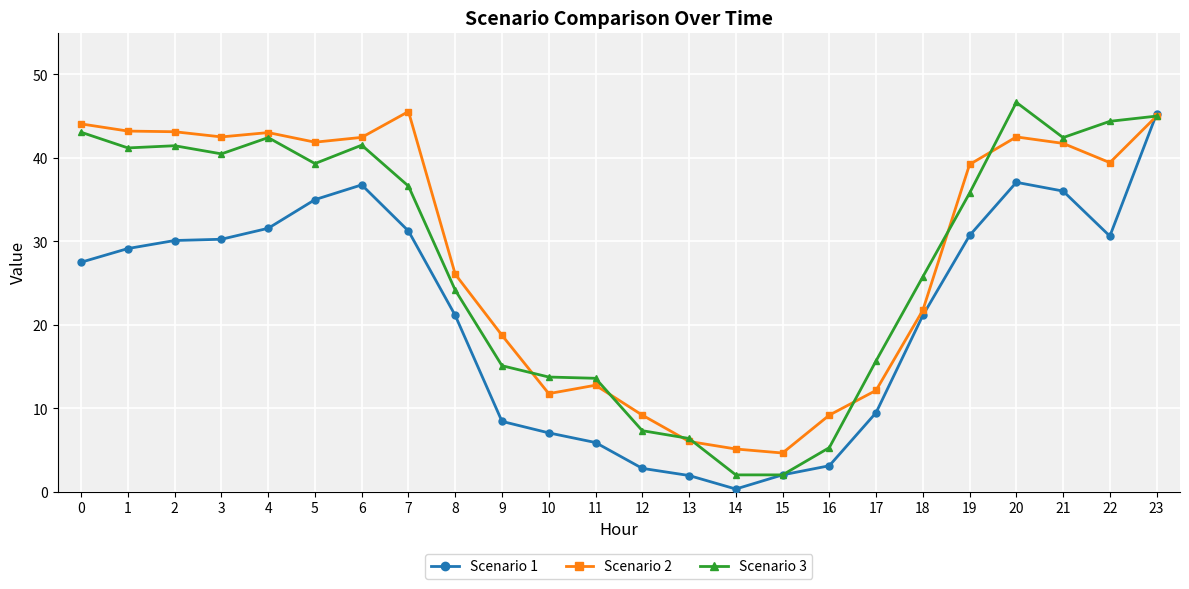

Which series has the largest total across all categories?

Scenario 2